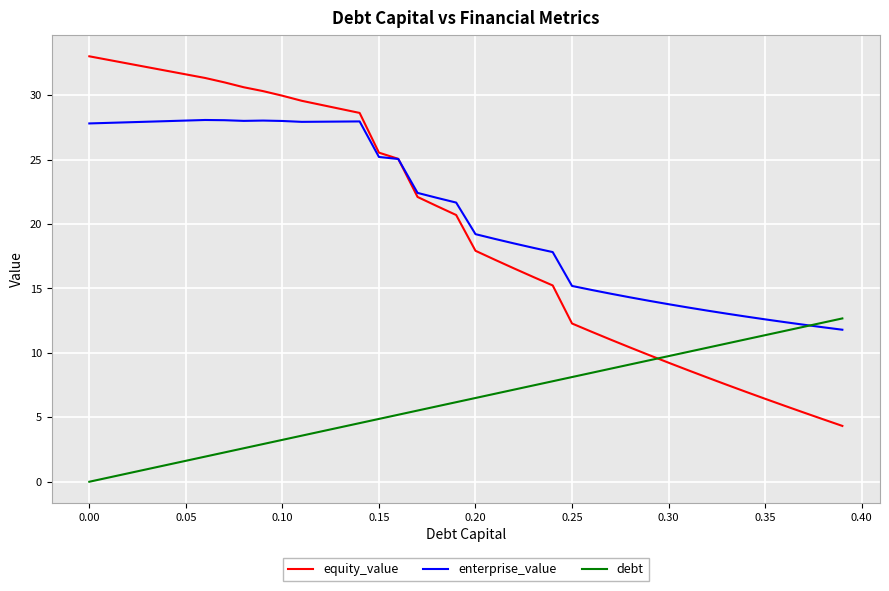

List the series in order of their peak value, lowest first.

debt, enterprise_value, equity_value